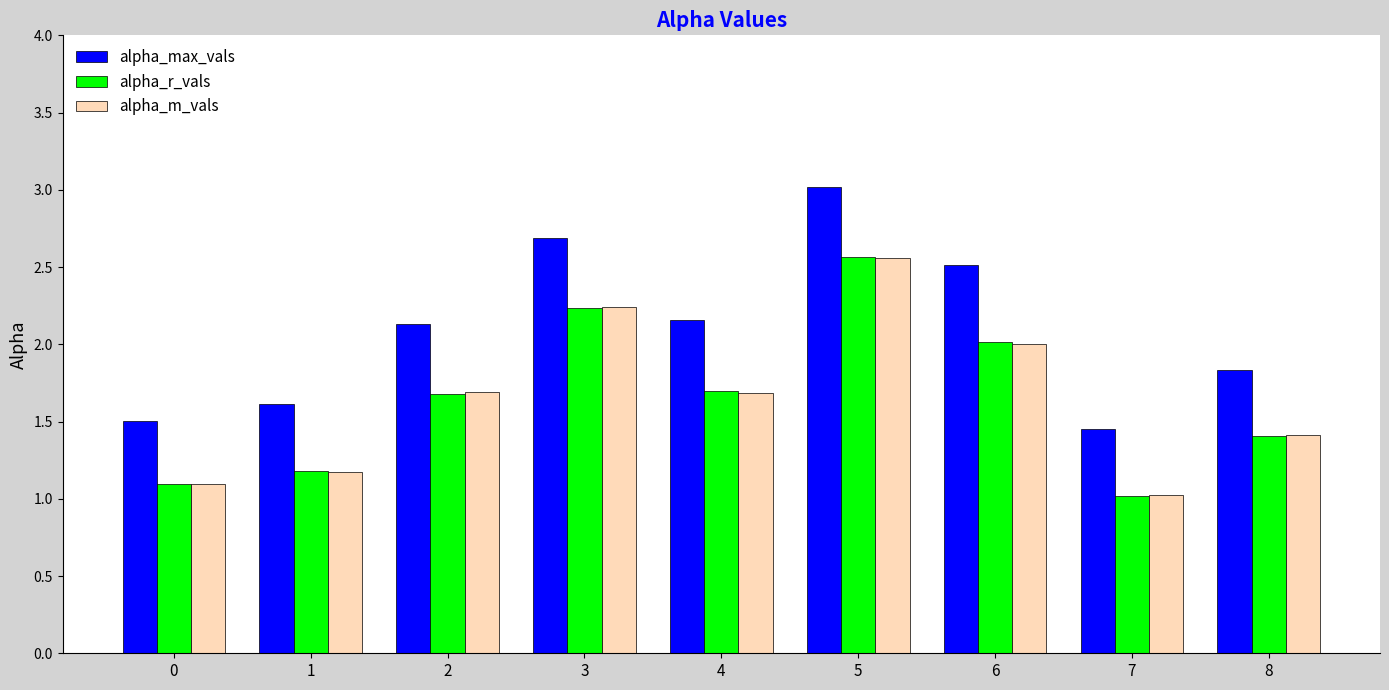

What is the value of the alpha_m_vals bar at the 8th from the left?

1.0